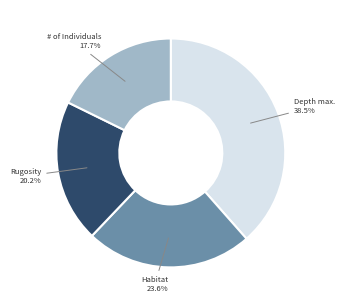

Is there any slice that represents more than half of the pie?

No